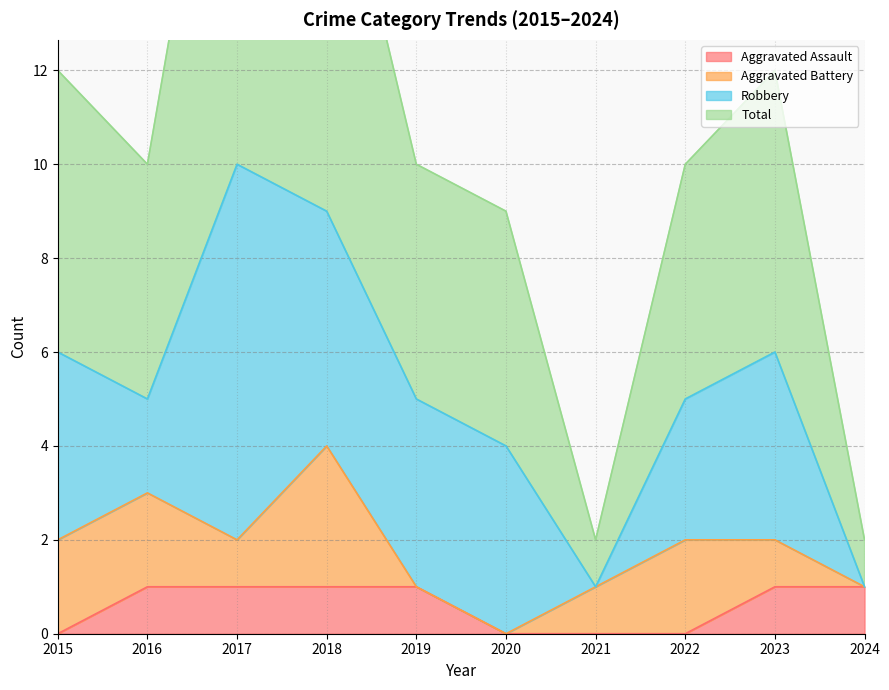

The Aggravated Assault series shows 0 at 2015. True or false?

True